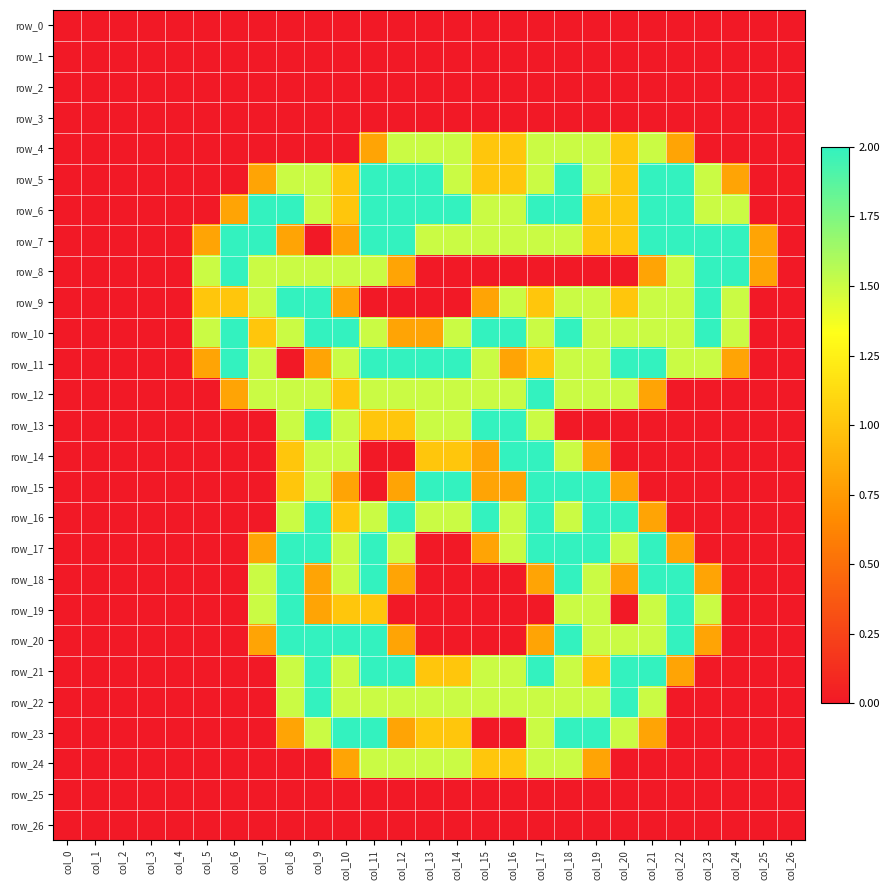

The row_21 series shows 0.2 at col_22. True or false?

False